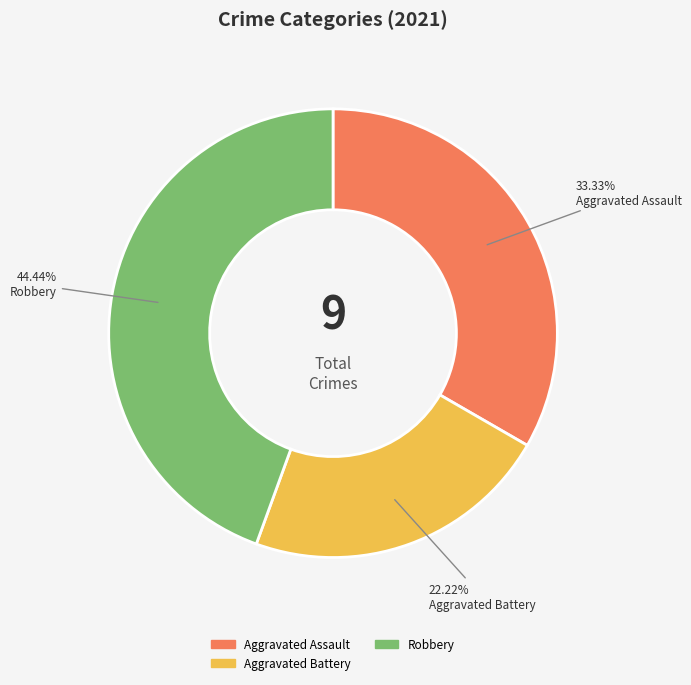

Is there a majority slice in this chart?

No